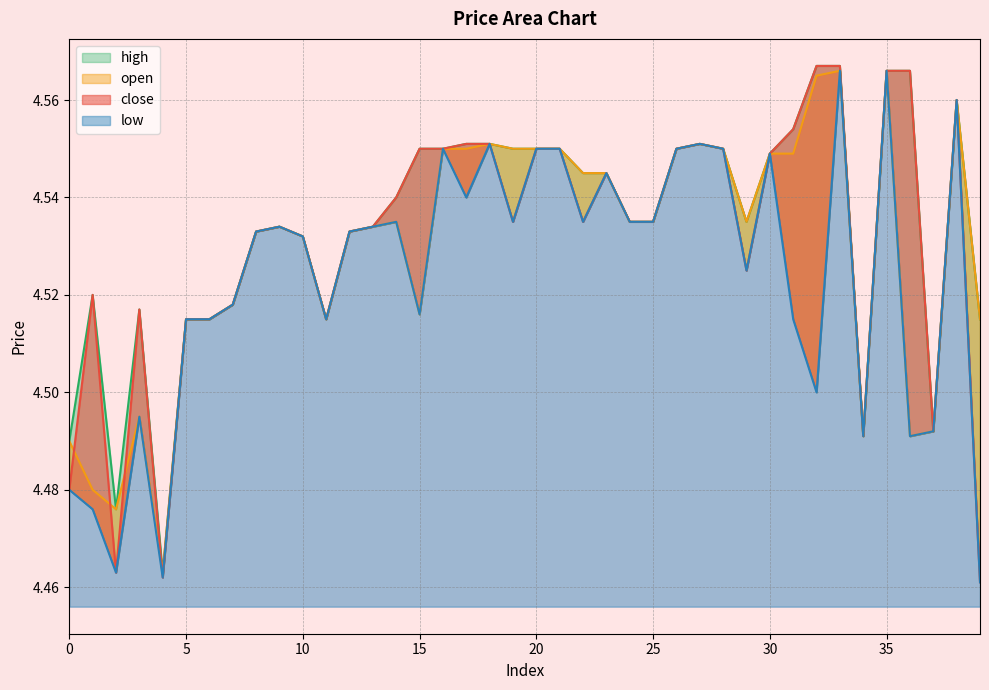

What is the minimum value for open?

4.5